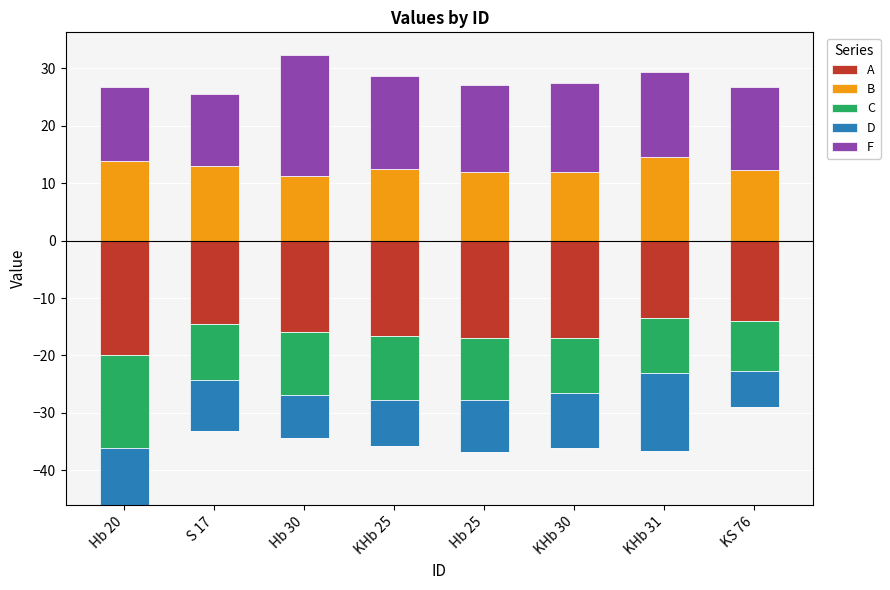

What is the label of the 6th bar from the left?

KHb 30